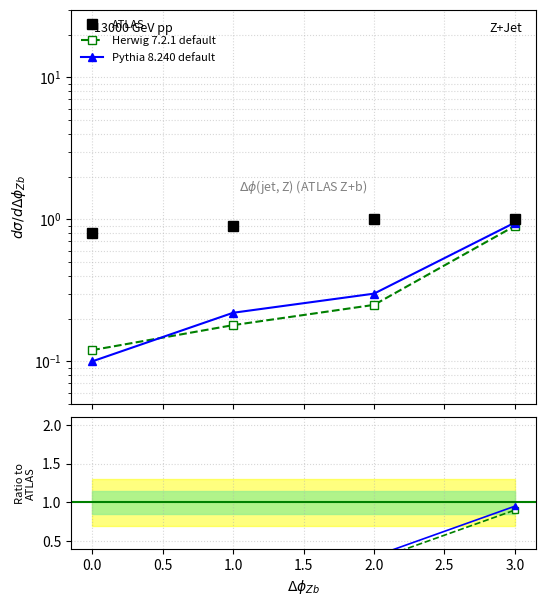

How many data points in ATLAS are less than 1?

2